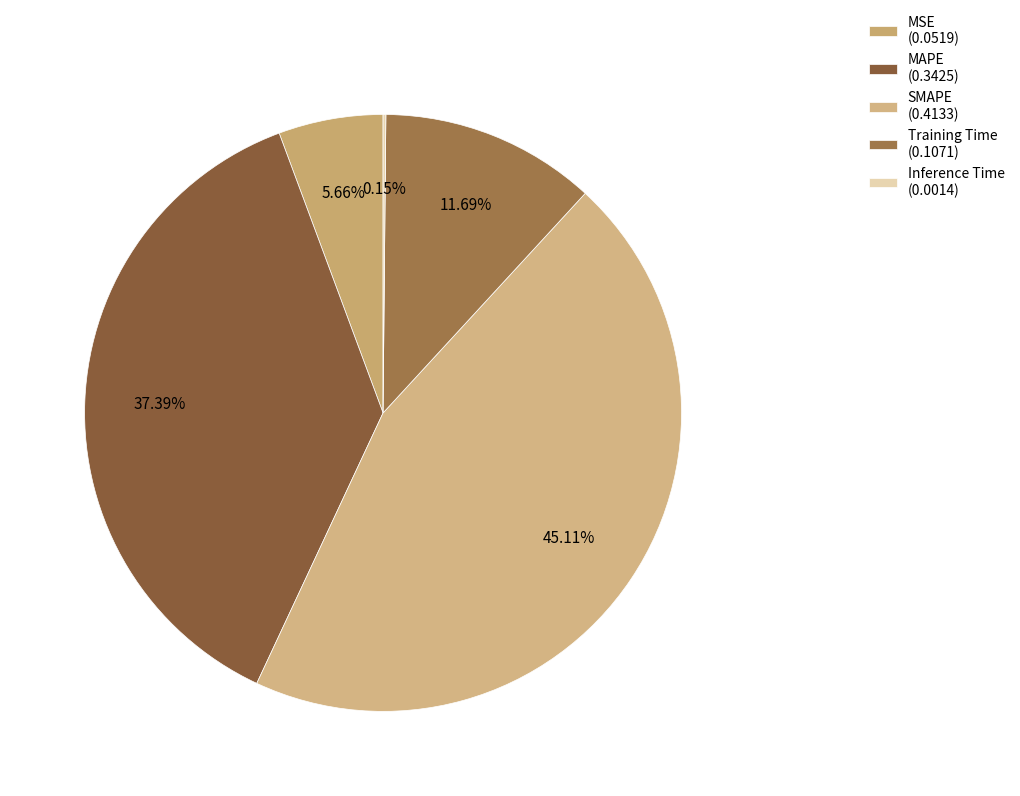

To the nearest percent, what is the difference between the largest and smallest slice percentages?

45%